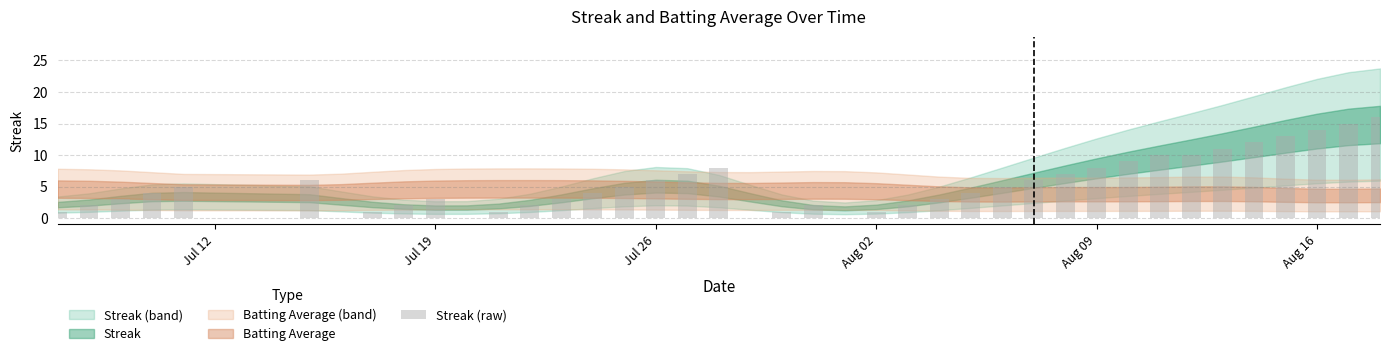

What is the greatest value displayed?

16